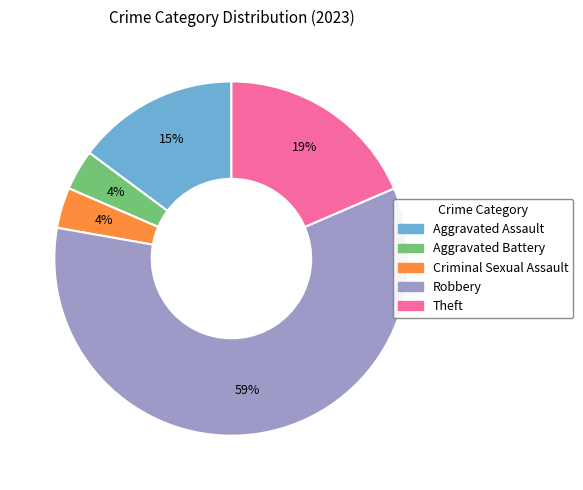

True or false: Robbery accounts for 46% of the total.

False